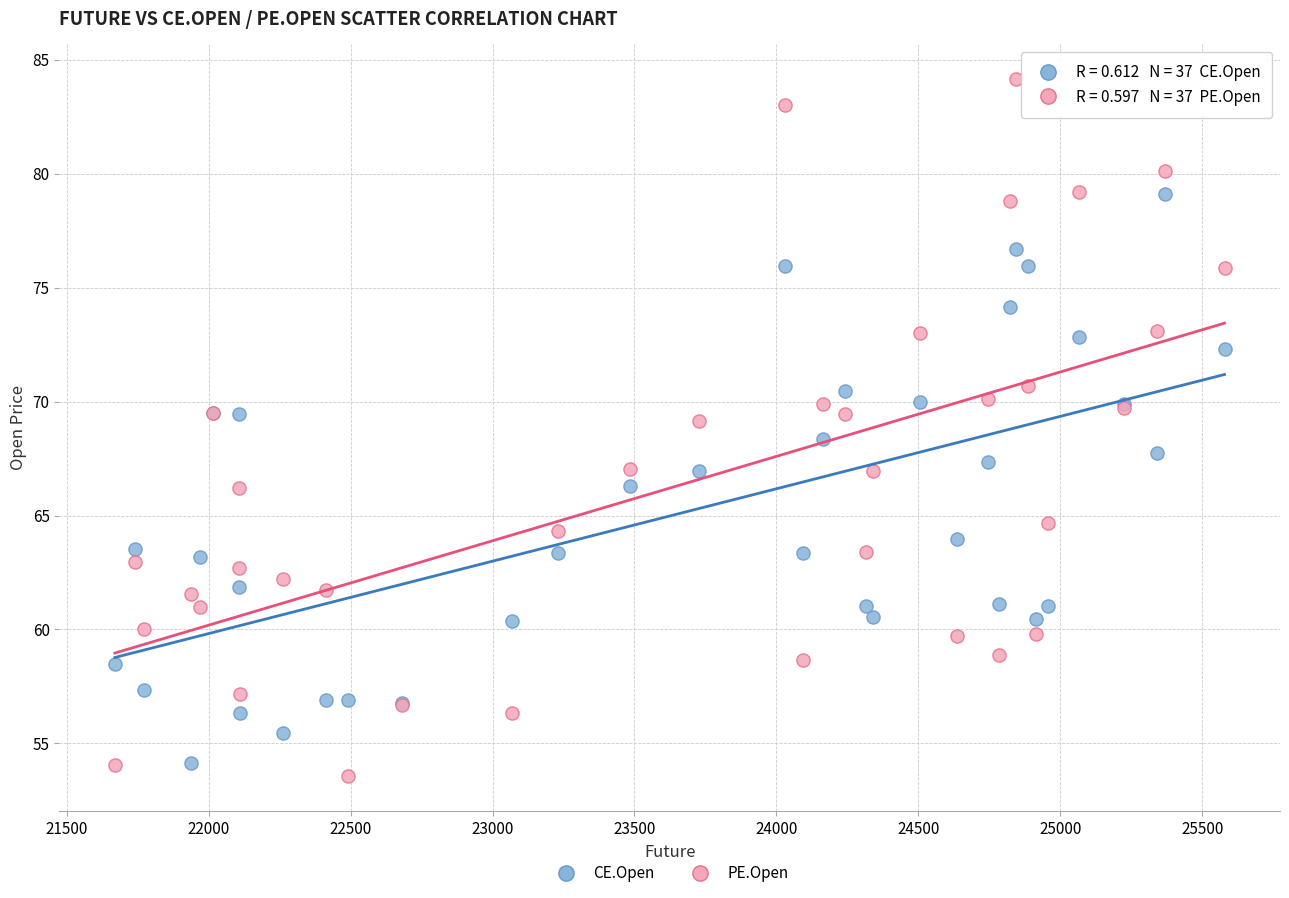

What is the X range (max minus min) for the scatter plot?

3908.1